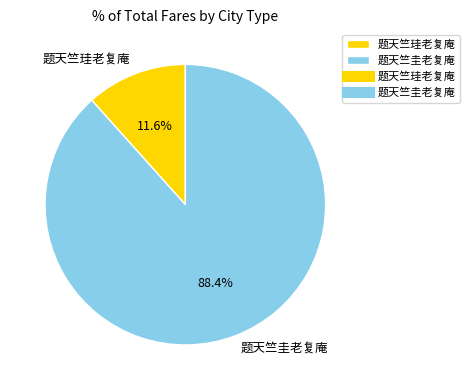

Combined, do 题天竺圭老复庵 and 题天竺珪老复庵 account for over 50%?

Yes